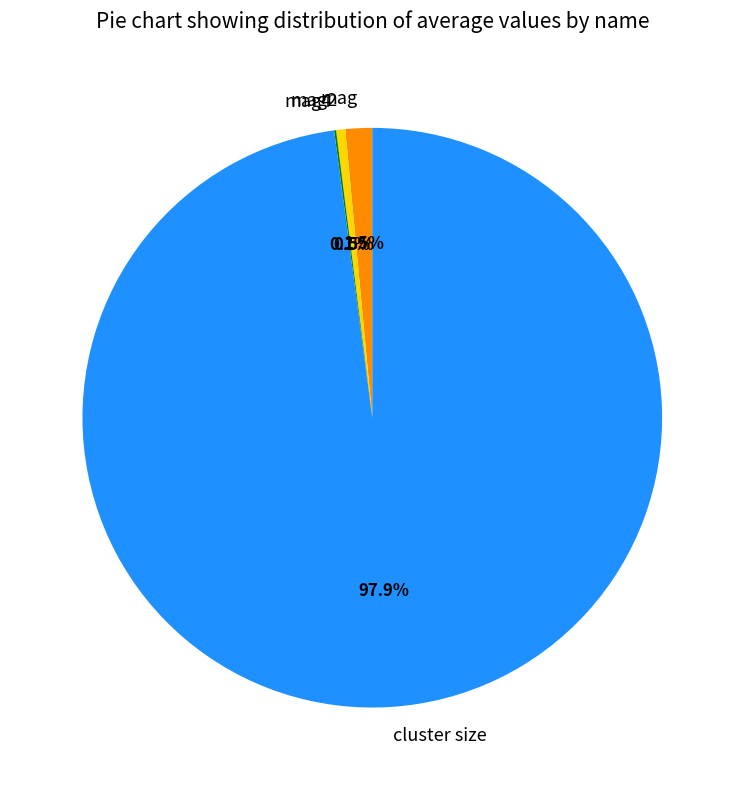

Which slice represents more than half of the pie?

cluster size